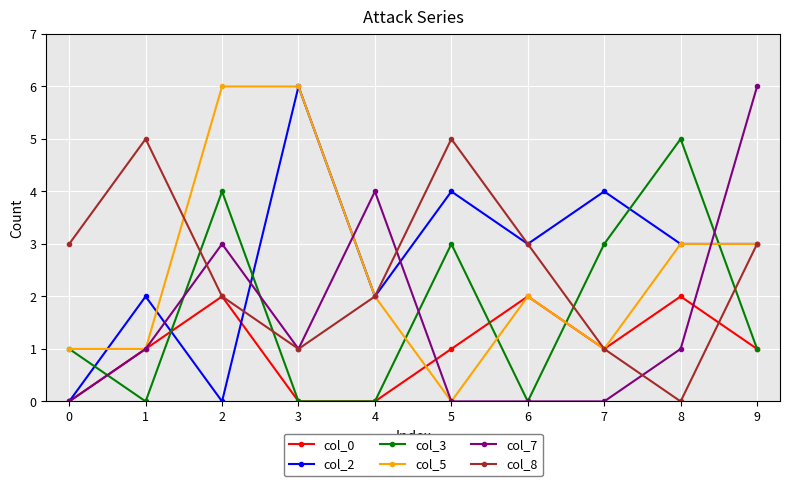

Where is the first local minimum for col_2?

2